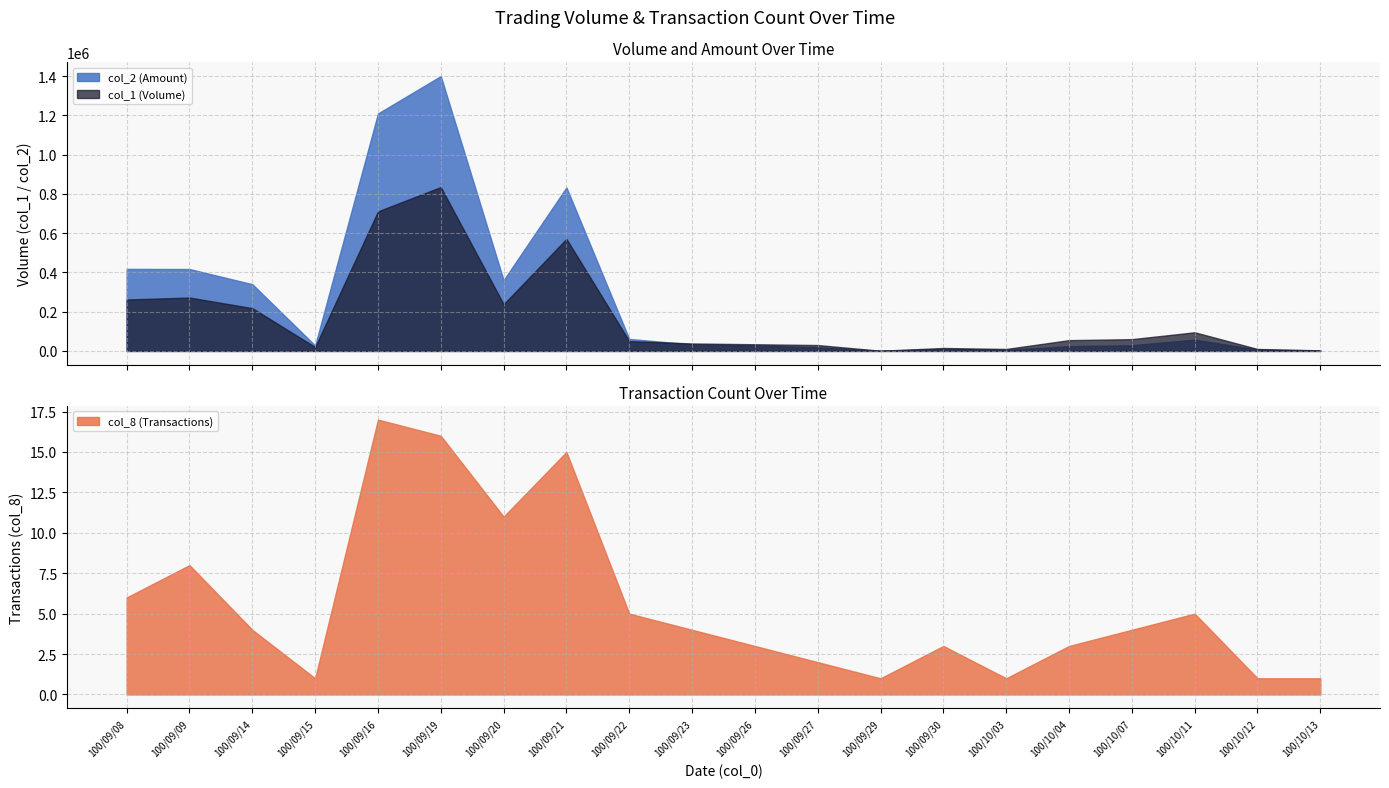

At how many categories does at least one series exceed 341621?

6